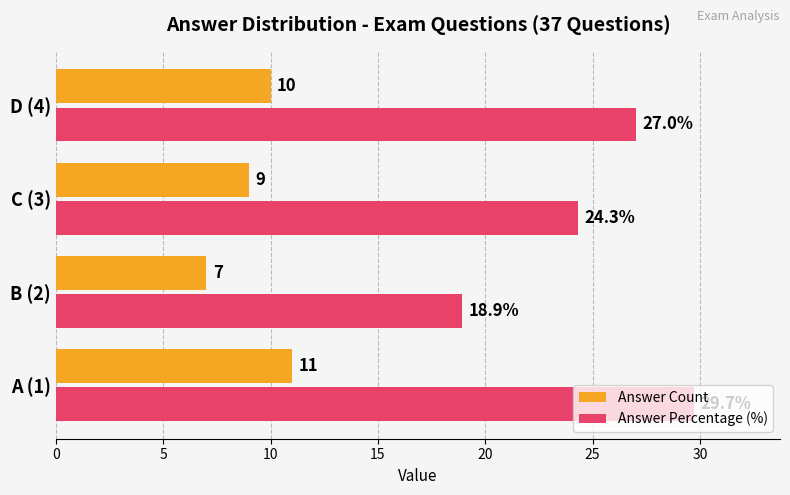

What is the average value of the Answer Percentage (%) series?

25.0